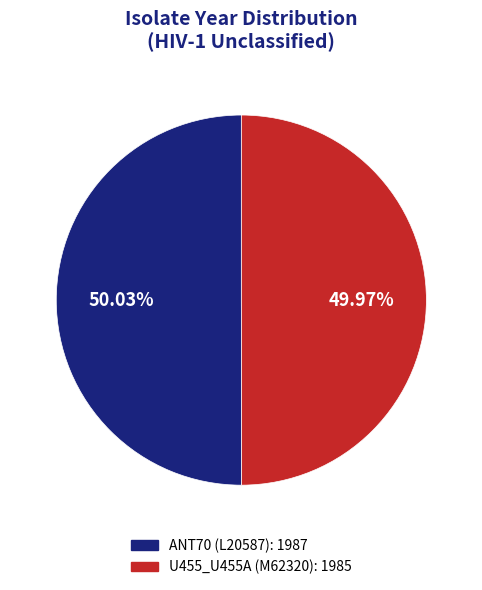

Approximately how many times larger is the value at ANT70 (L20587) compared to U455_U455A (M62320)?

1.0